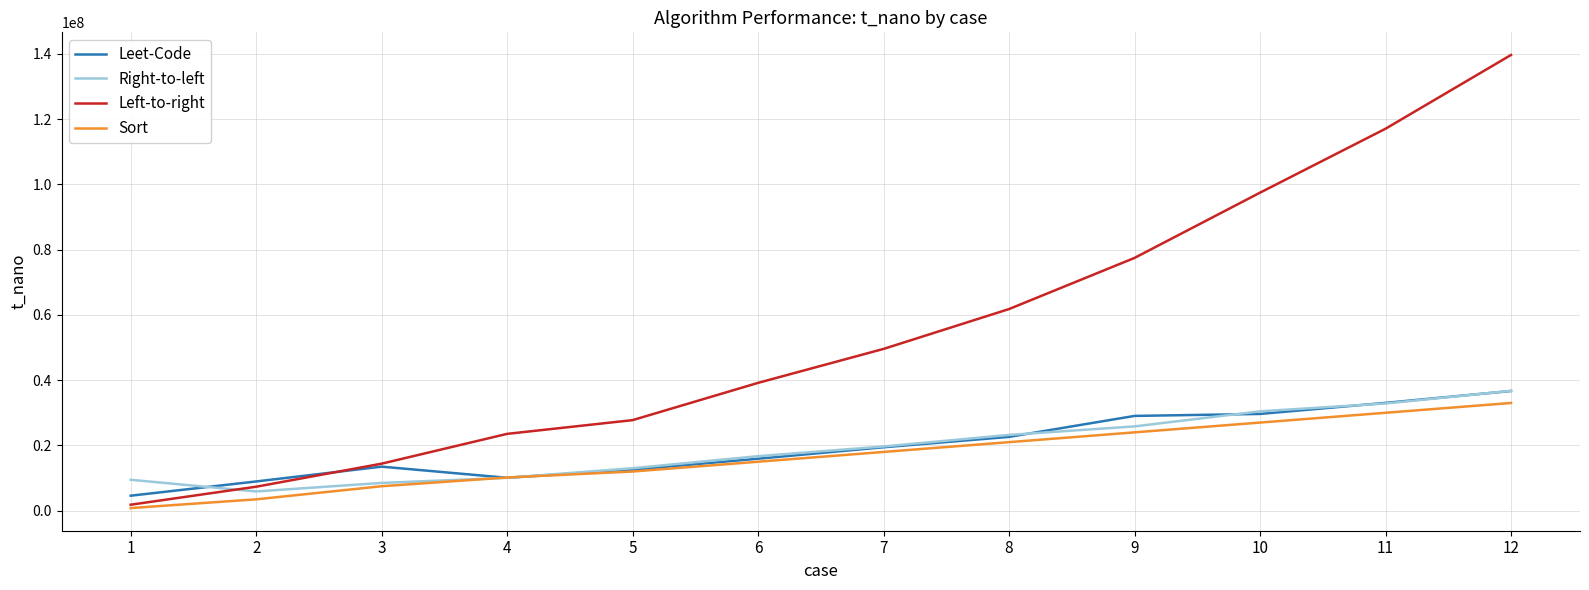

At which label does Leet-Code reach its peak?

12